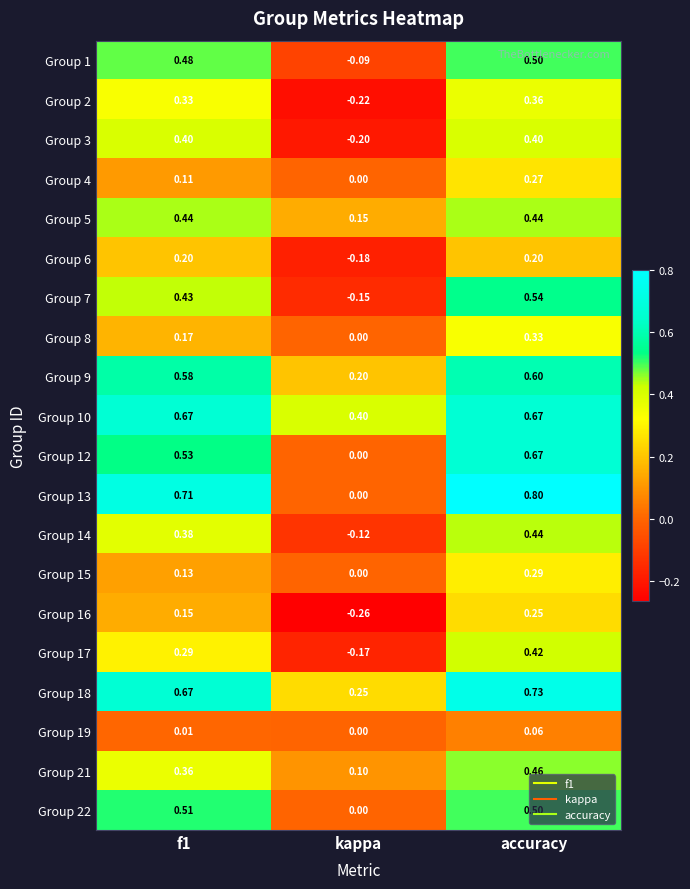

Which series changed the most between f1 and kappa?

Group 13